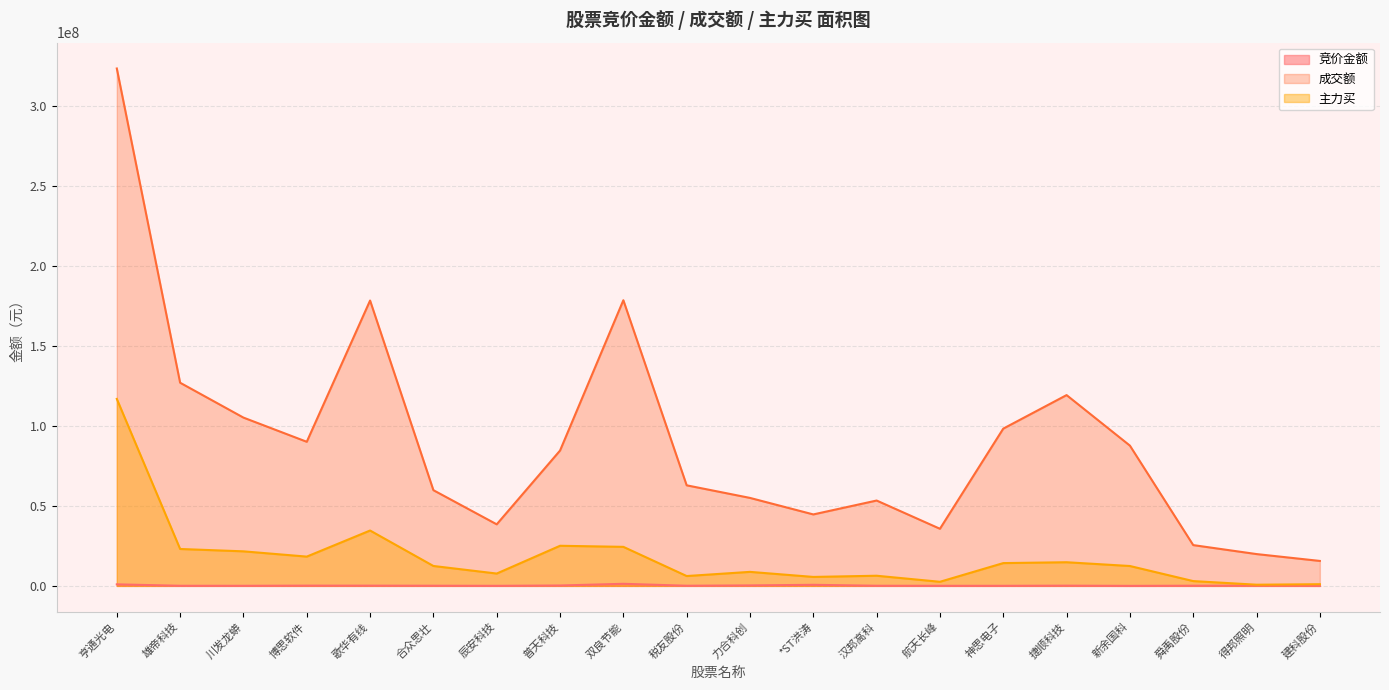

What are all the series names shown in the legend?

竞价金额, 成交额, 主力买